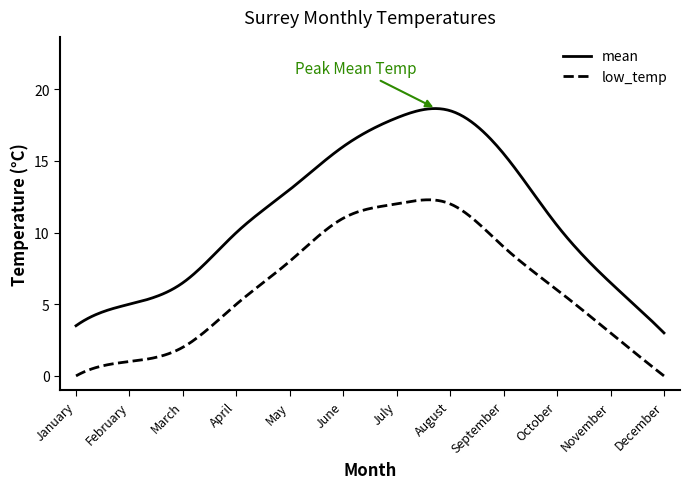

Which series has the largest range (max minus min)?

mean